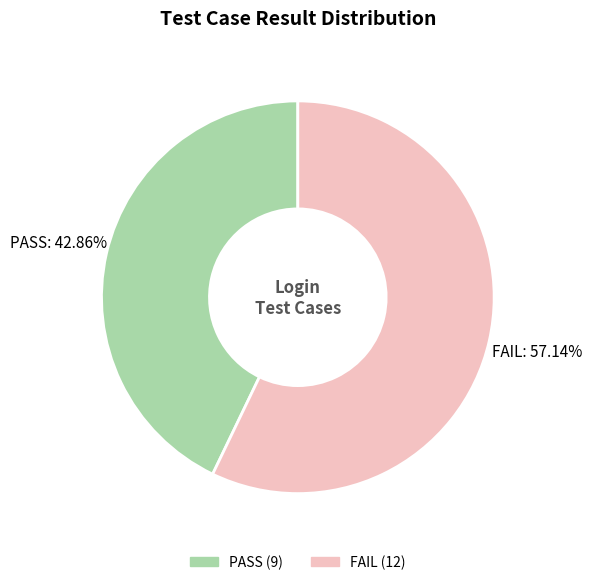

Which category accounts for the majority?

FAIL